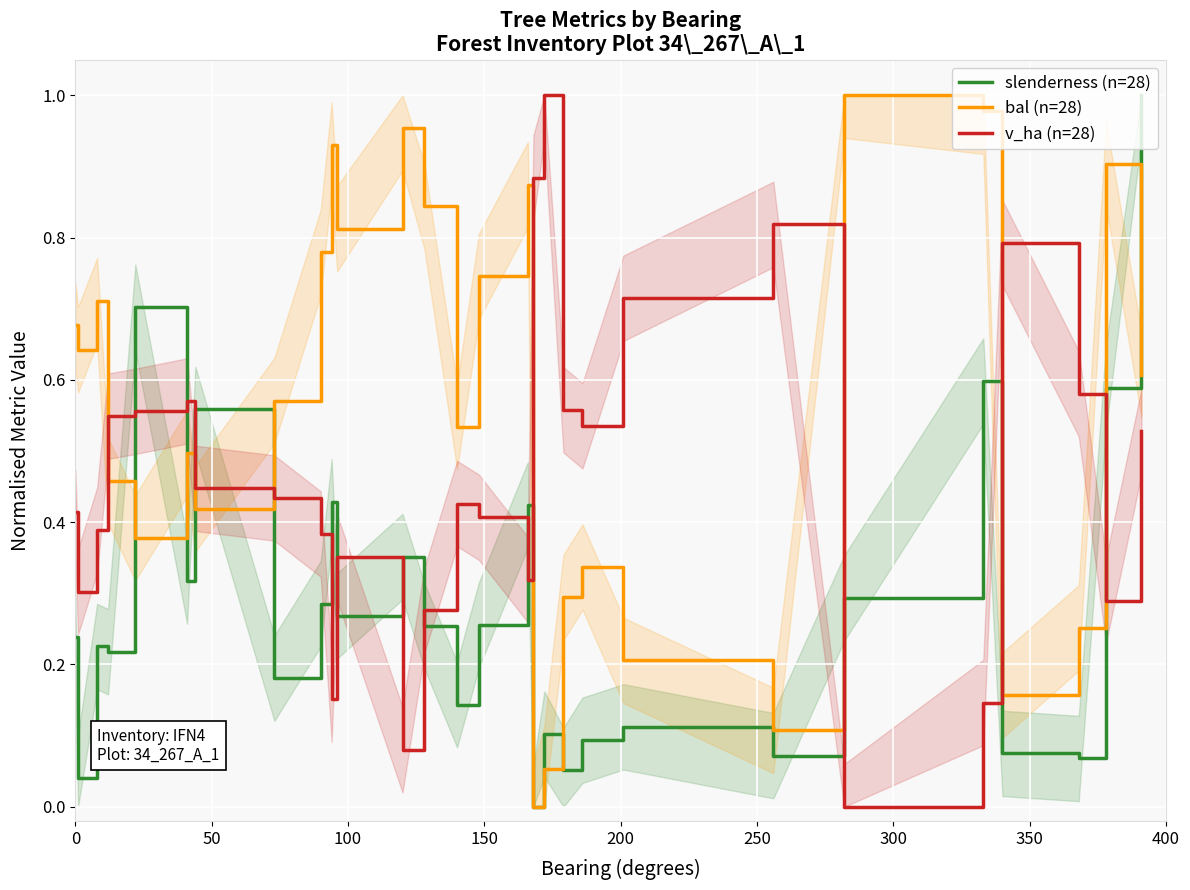

What are all the series names shown in the legend?

slenderness (n=28), bal (n=28), v_ha (n=28)